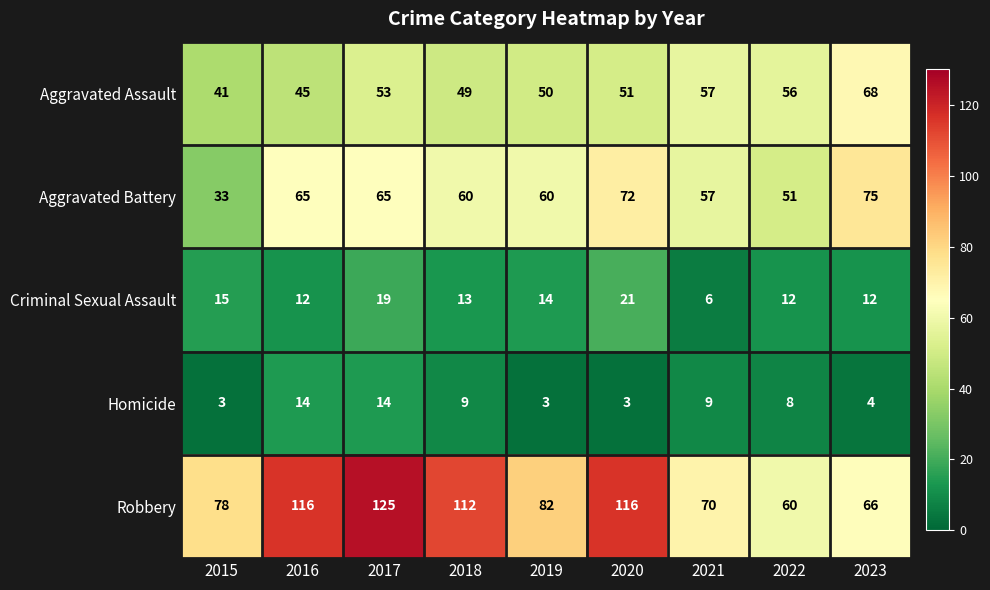

At how many categories does at least one series exceed 65?

8